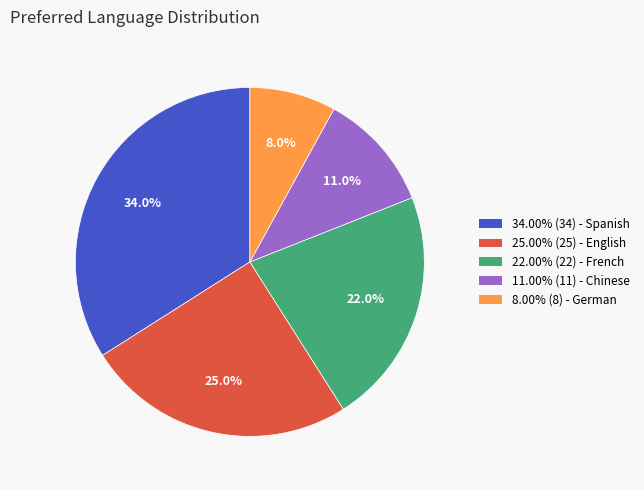

Is there any slice that represents more than half of the pie?

No